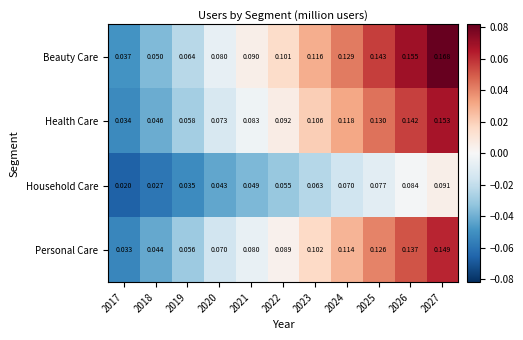

How many distinct data groups are displayed?

4